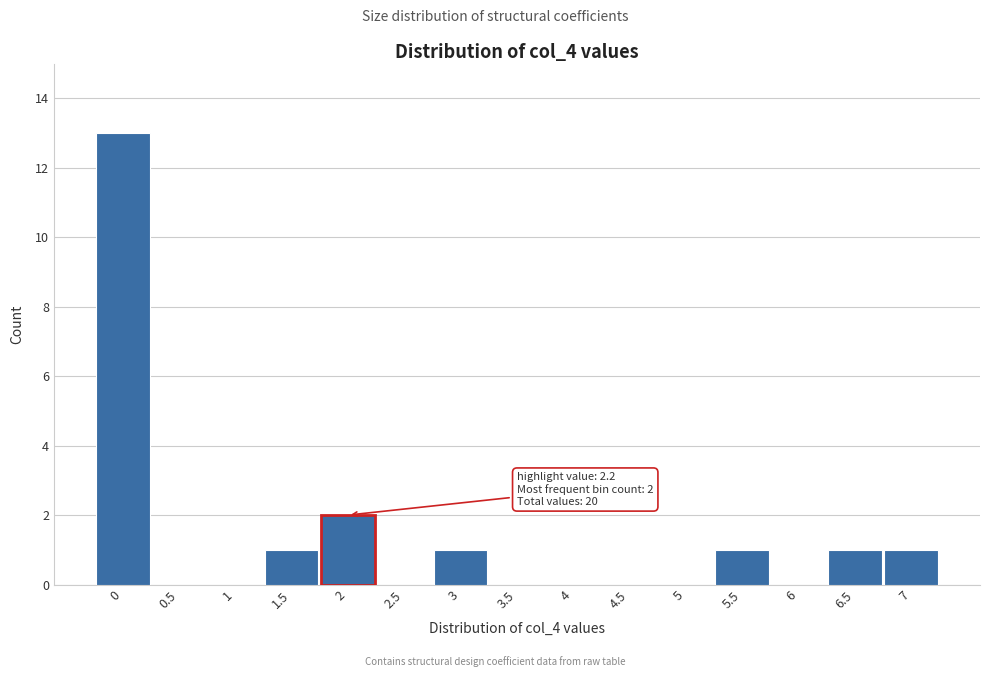

Reading left to right, transcribe all the data shown in this chart.

0=13	0.5=0	1=0	1.5=1	2=2	2.5=0	3=1	3.5=0	4=0	4.5=0	5=0	5.5=1	6=0	6.5=1	7=1